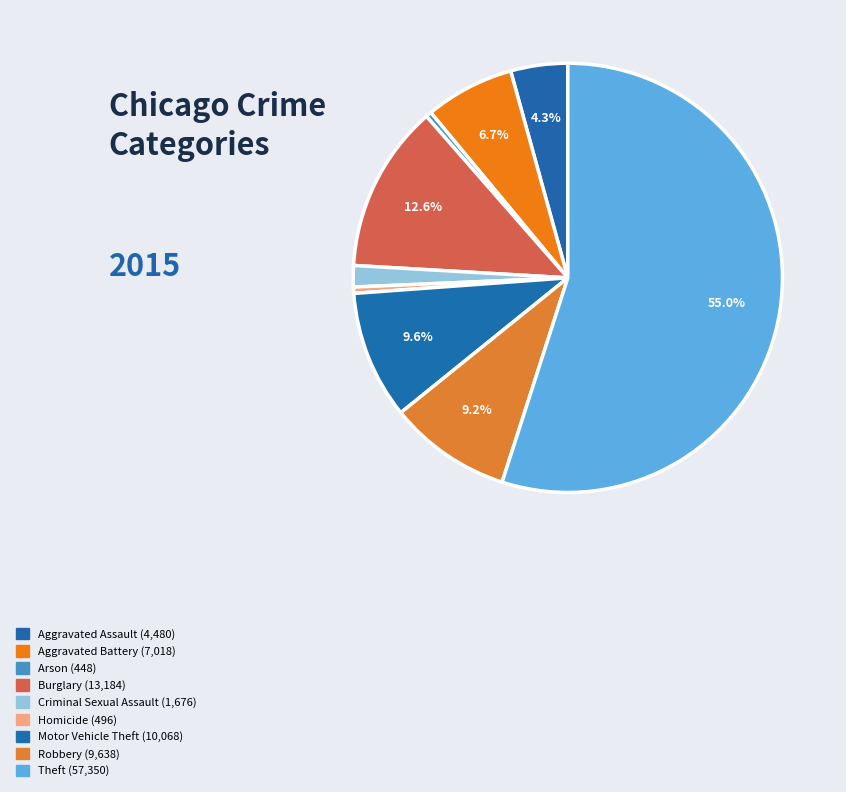

To the nearest percent, what is the combined percentage of Aggravated Assault and Criminal Sexual Assault?

6%